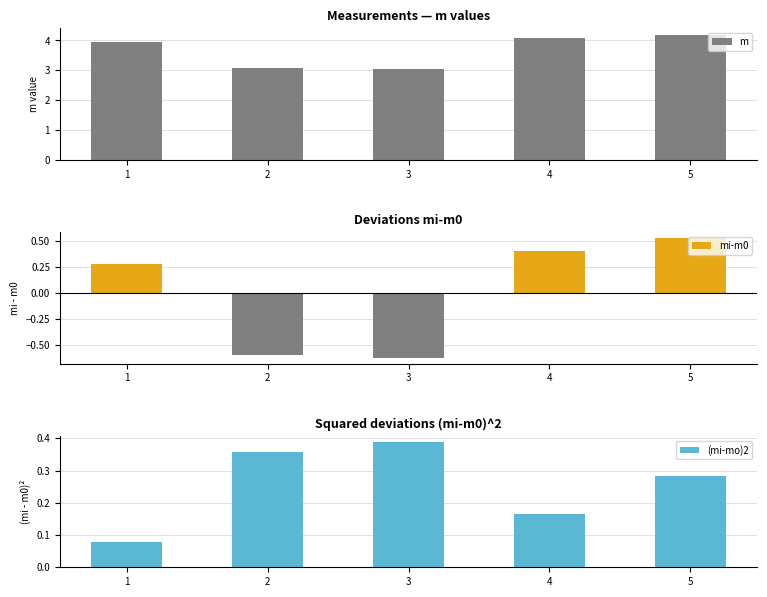

List the series in order of their peak value, highest first.

m, mi-m0, (mi-mo)2